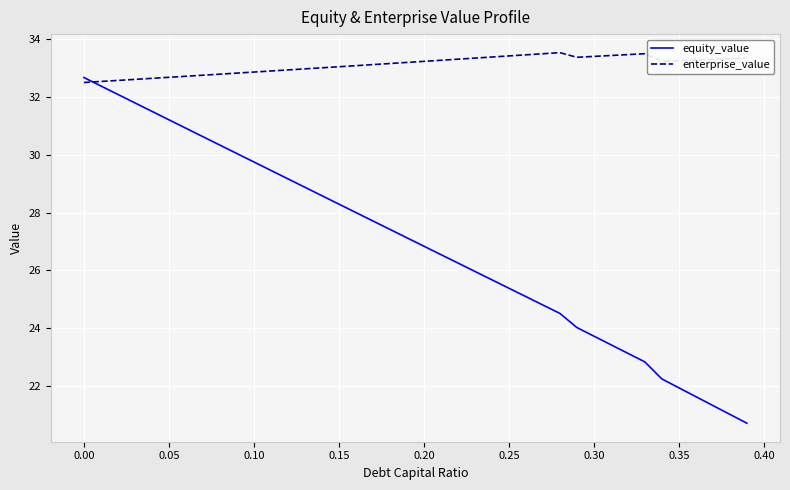

True or false: equity_value and enterprise_value cross at least once.

True